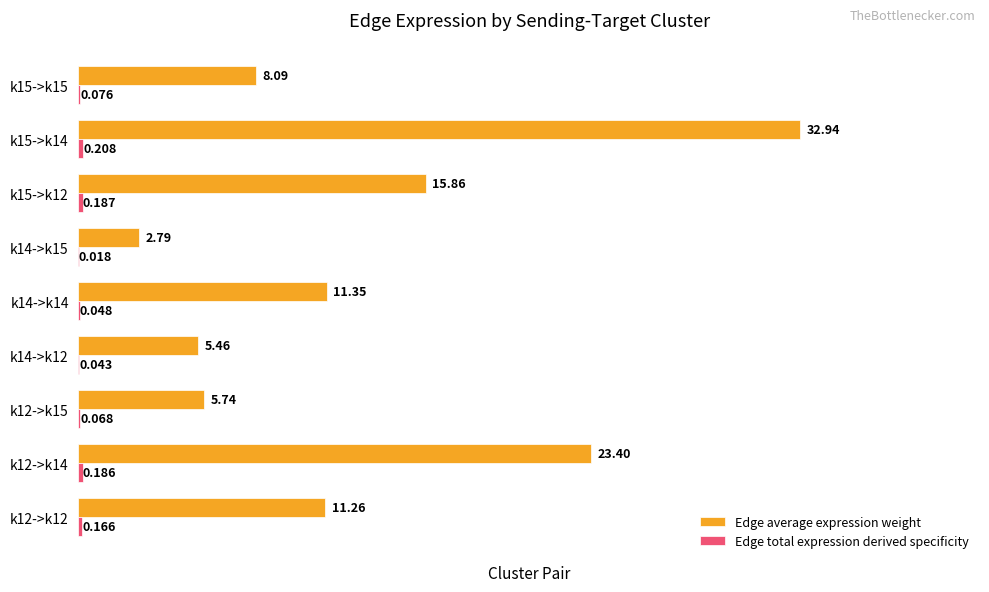

Which series has the largest total across all categories?

Edge average expression weight